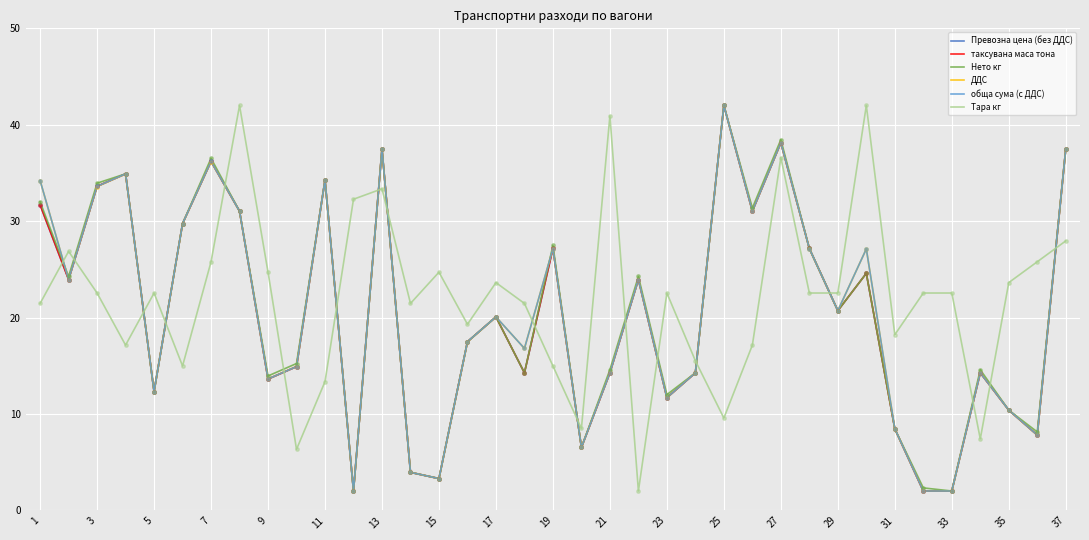

What is the greatest value displayed?

42.0